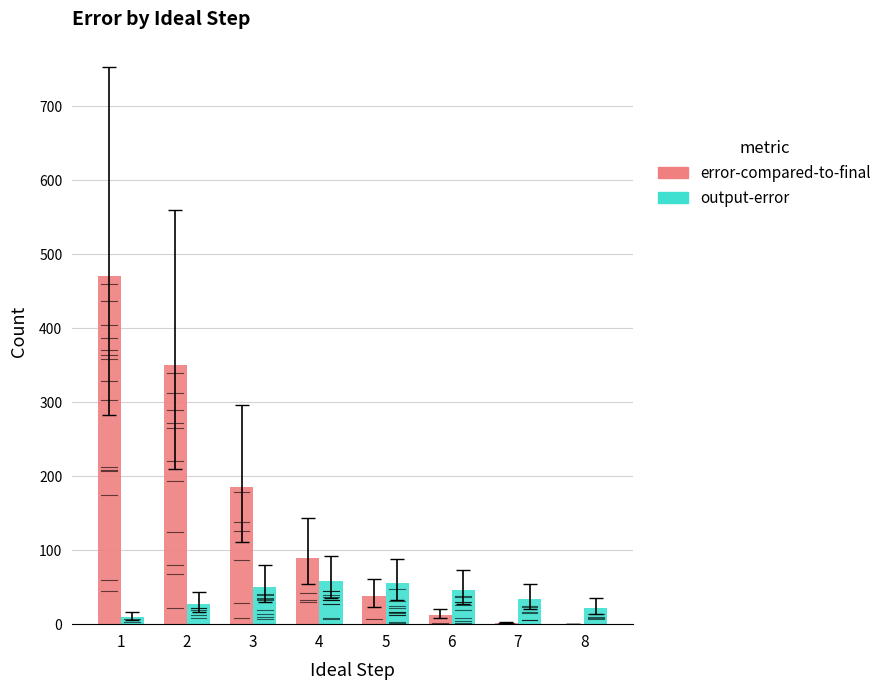

Which series changed the most between 1 and 2?

error-compared-to-final